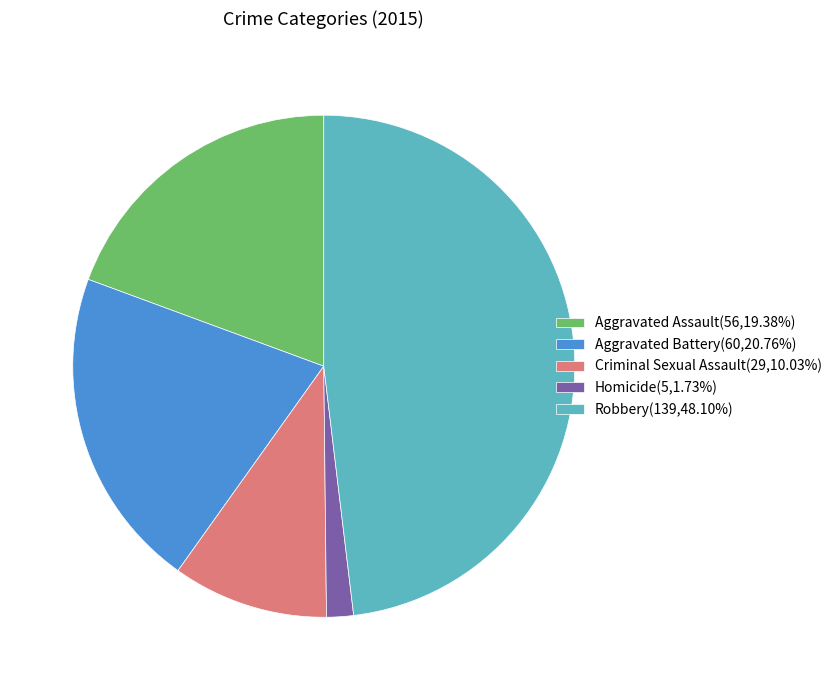

Approximately how many times larger is the value at Aggravated Assault(56,19.38%) compared to Homicide(5,1.73%)?

11.2